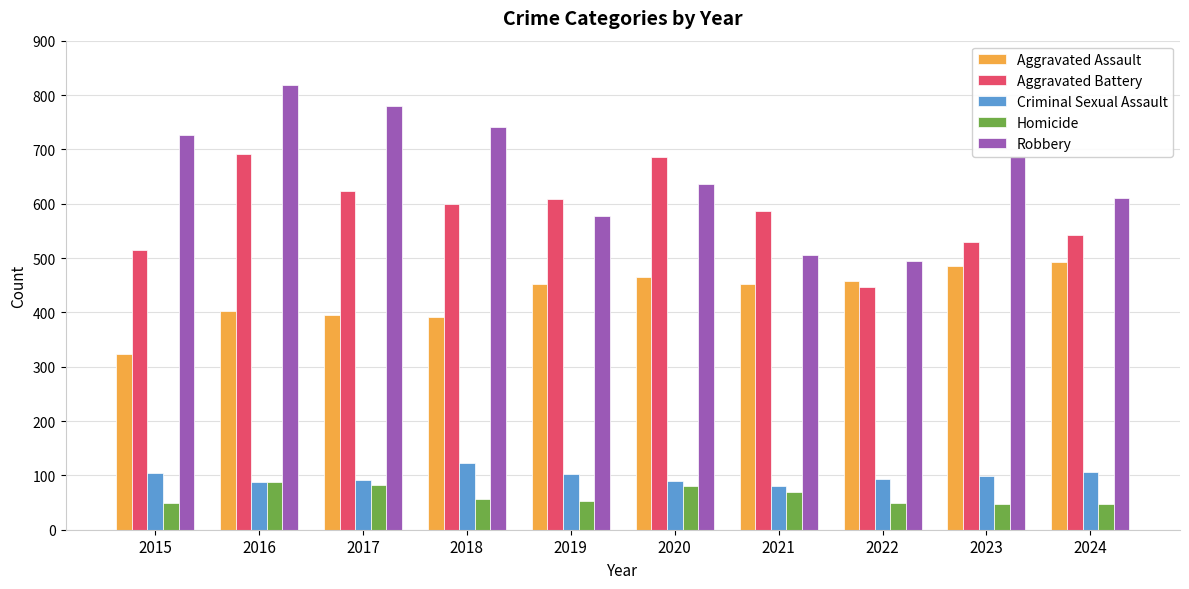

How many bars are there in total?

50